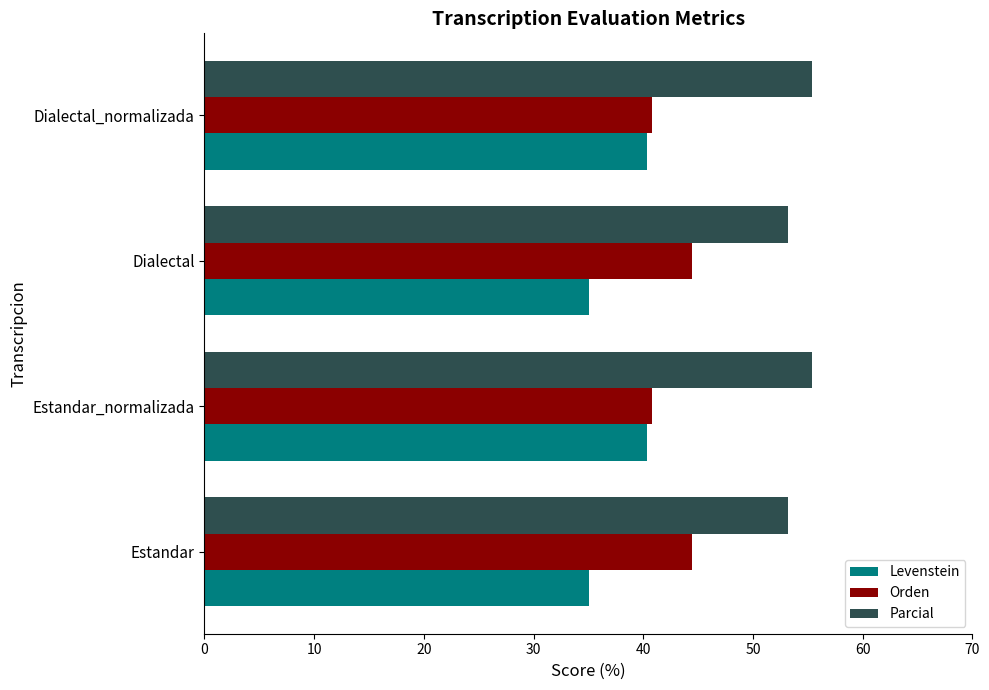

What is the sum of the Orden values at Estandar_normalizada and Estandar?

85.3